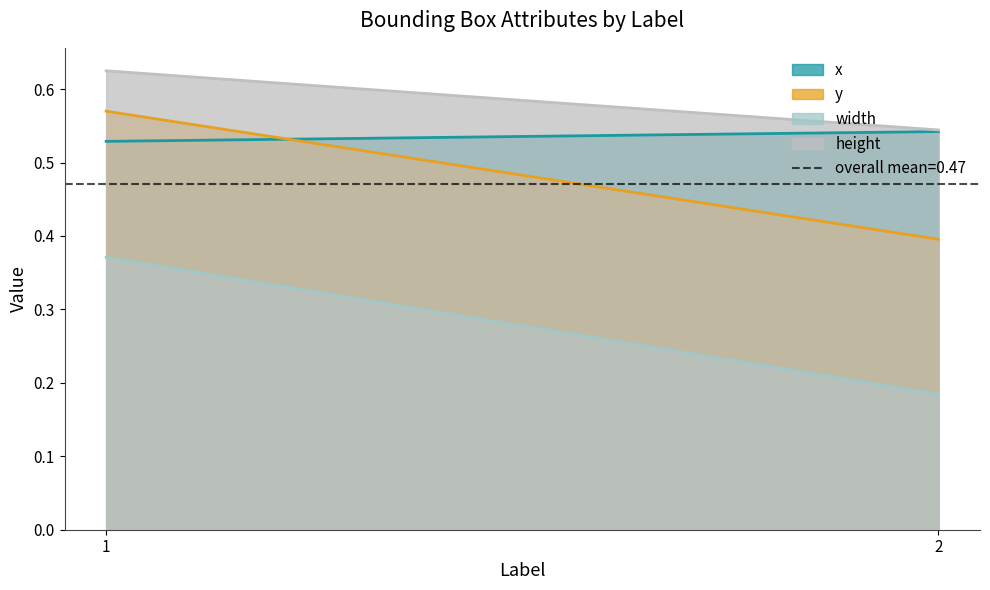

True or false: y and height cross at least once.

False